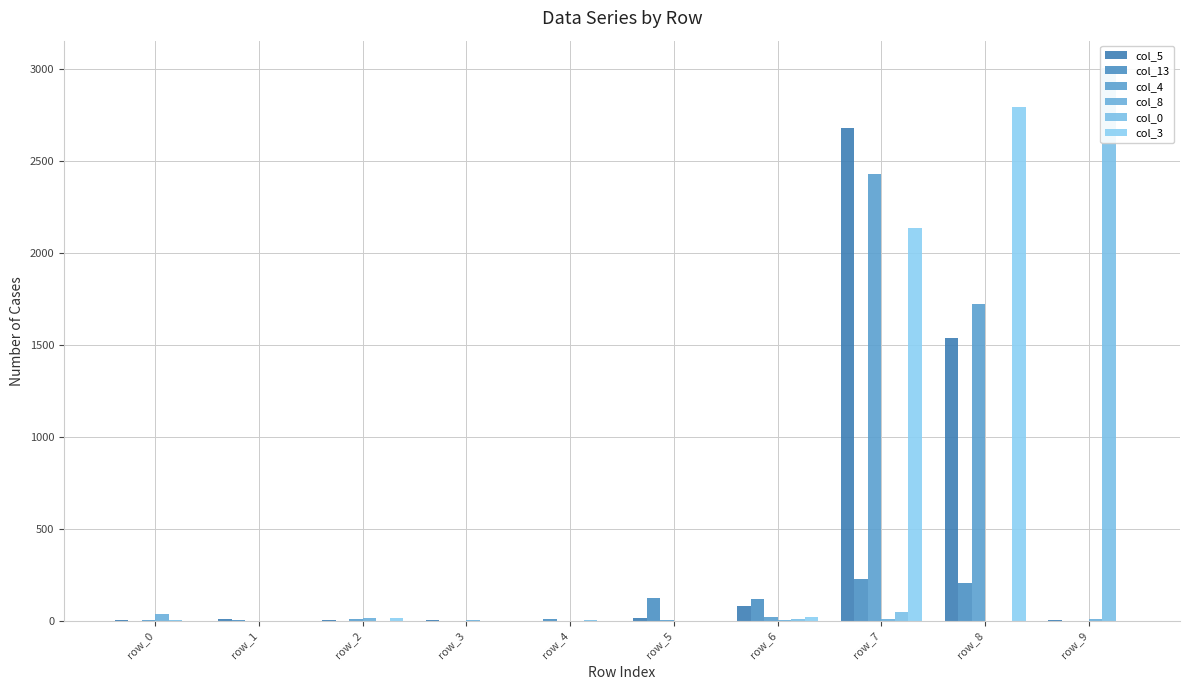

How many bars are there in each group?

6